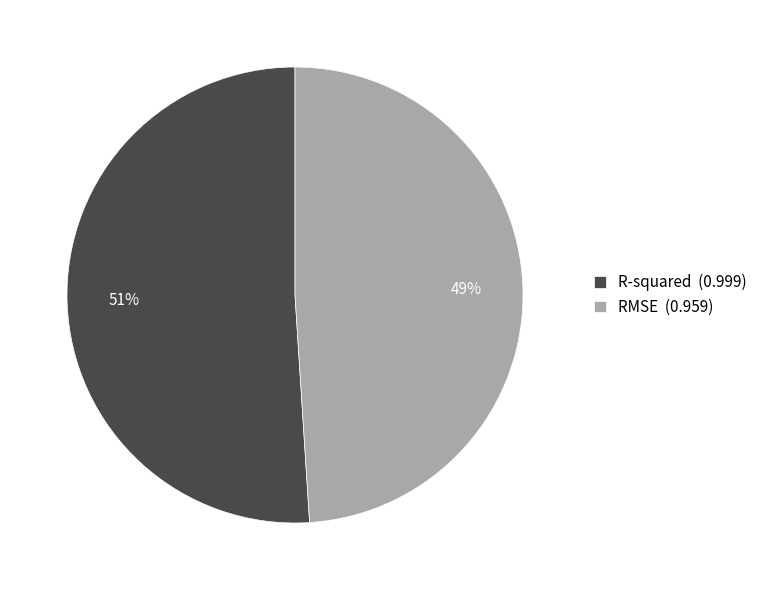

Which category has the biggest portion of the pie?

R-squared